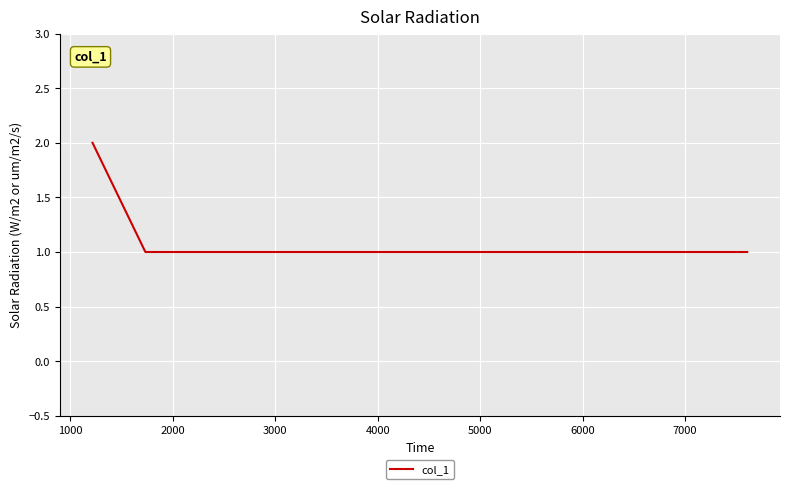

What is the sum of all values?

8